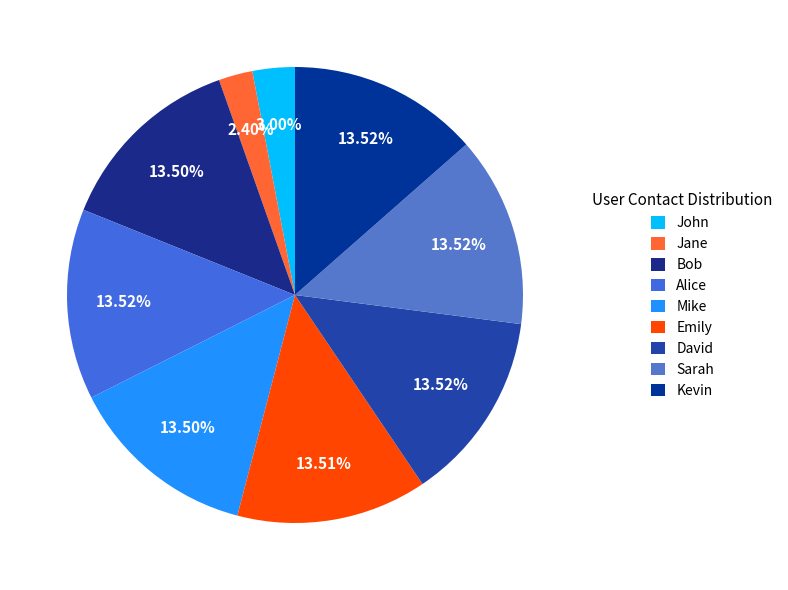

How many slices are in this pie chart?

9